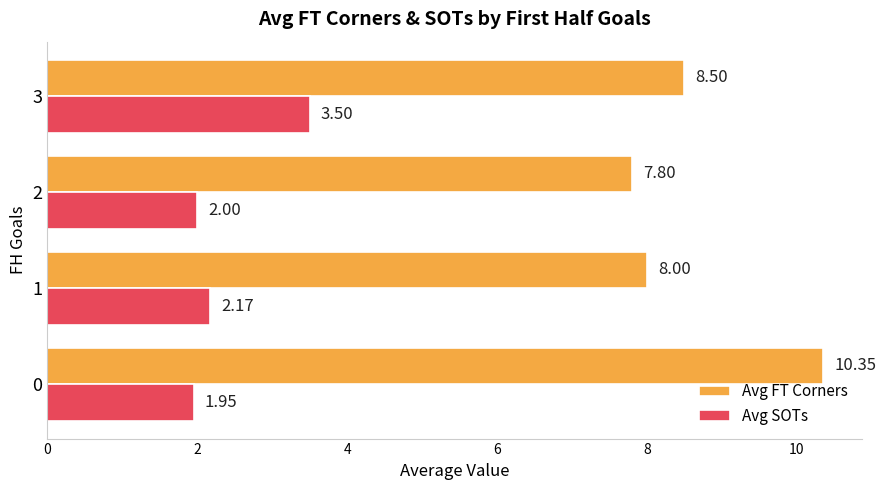

What is the sum of the Avg FT Corners values at 1 and 3?

16.5